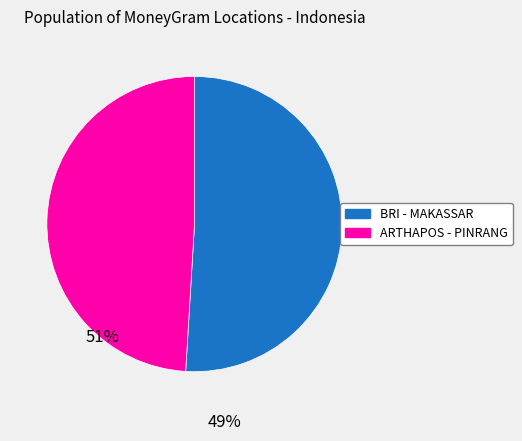

Does any single category account for the majority?

Yes